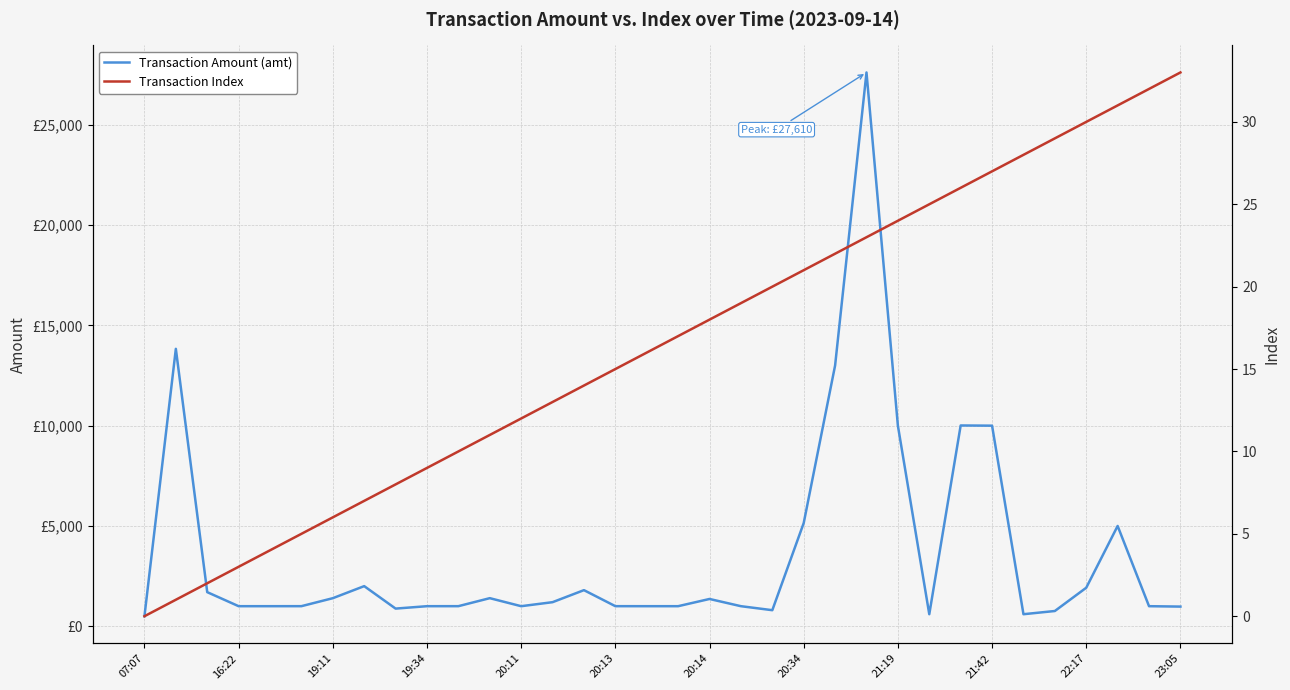

What are all the series names shown in the legend?

Transaction Amount (amt), Transaction Index